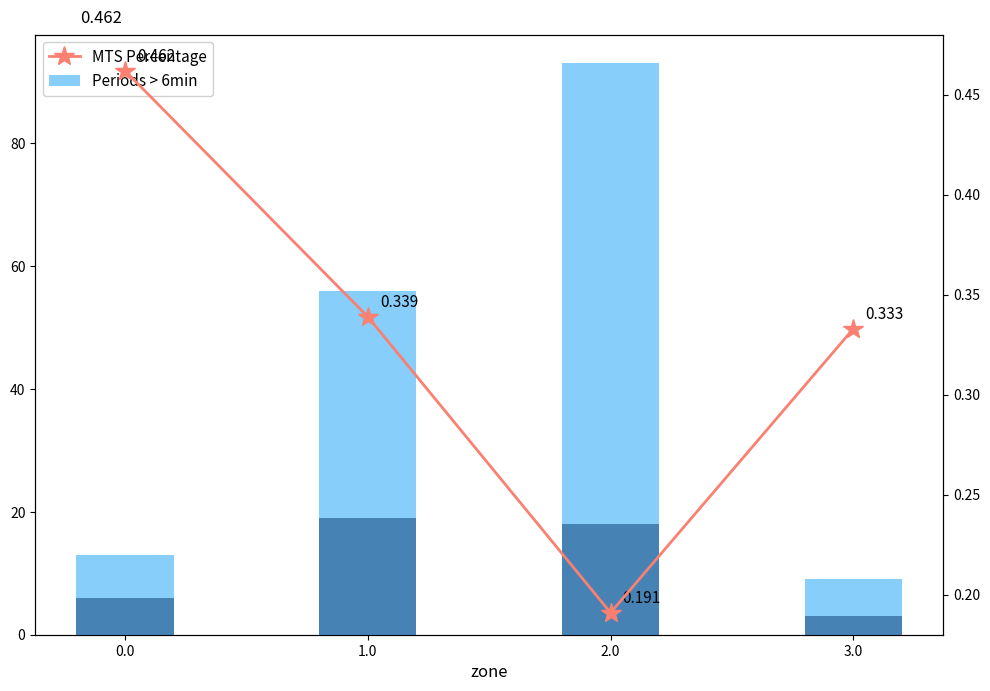

What is the label of the 2nd bar from the right?

2.0